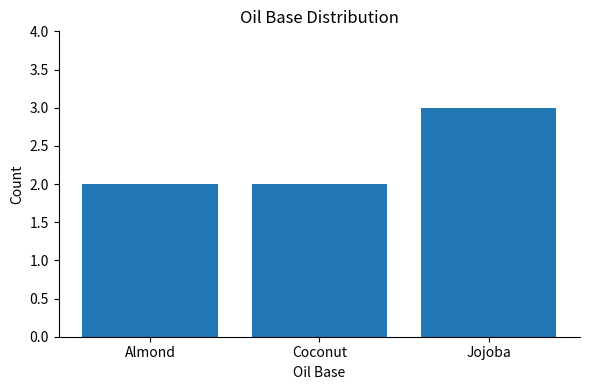

What is the smallest value displayed?

2